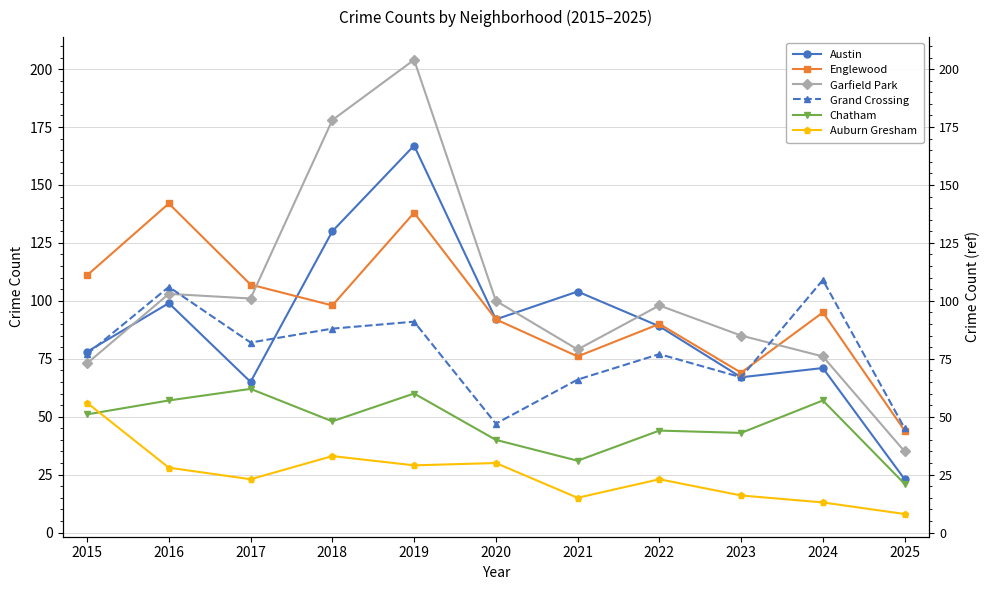

In Garfield Park, how many points are lower than both neighbors (excluding endpoints)?

2